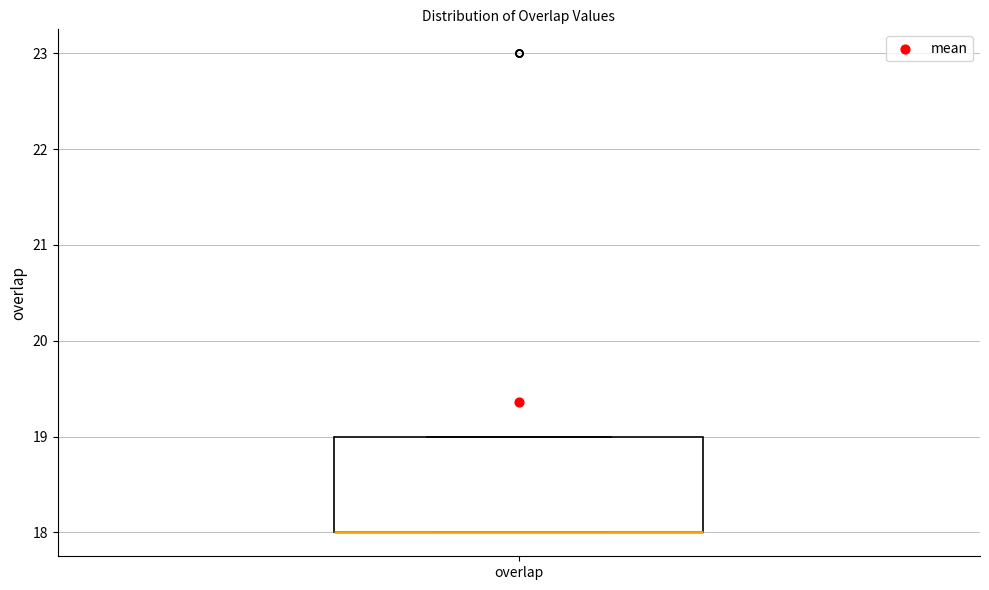

Read this box plot against the y-axis: the position of the median line, the range covered by the box, and the ends of both whiskers. The values are not printed on the chart, so give them approximately, as read against the axis.

median 18 (drawn on the box's lower edge), box 18 to 19, whiskers 18 to 19